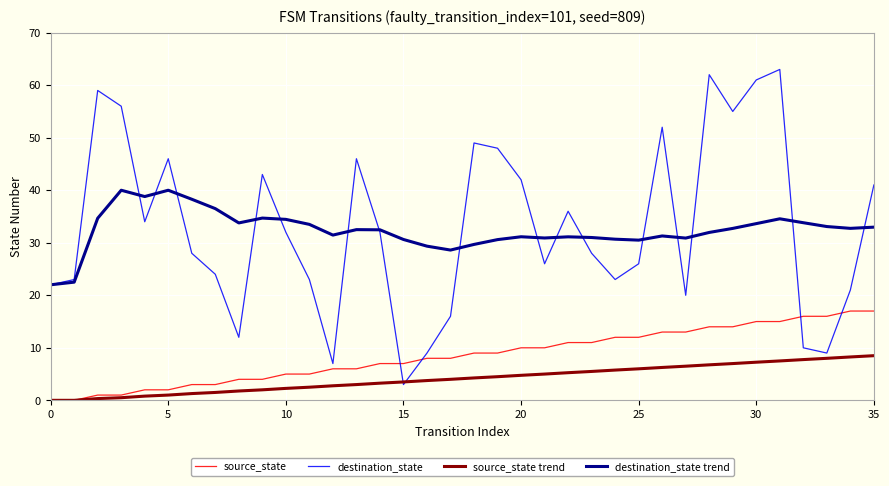

What are all the series names shown in the legend?

source_state, destination_state, source_state trend, destination_state trend